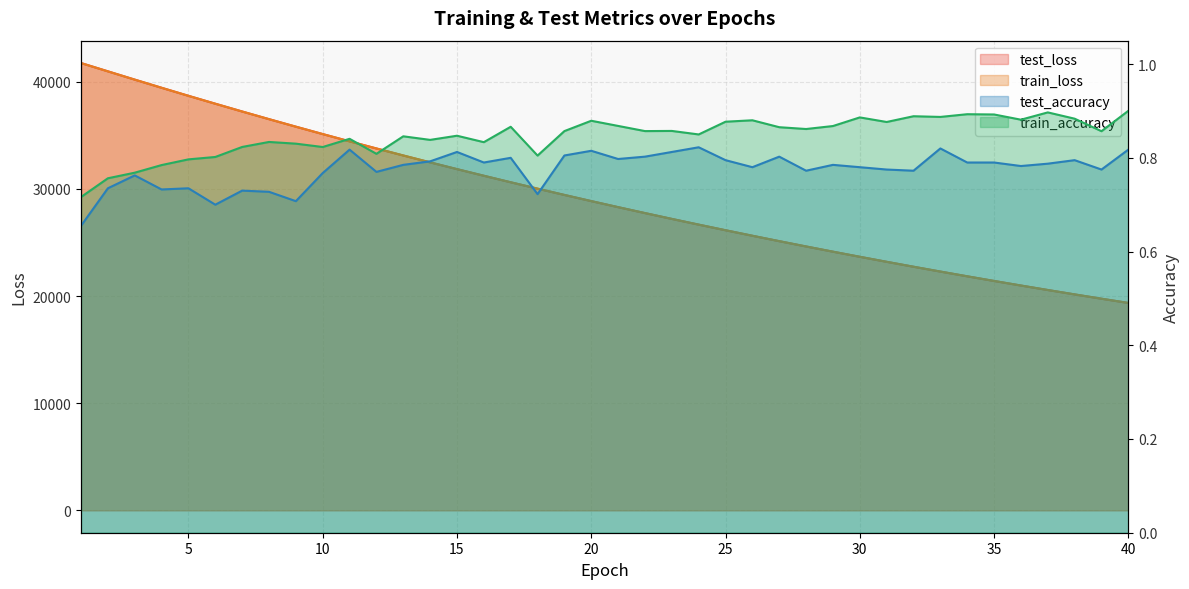

What are all the series names shown in the legend?

test_loss, train_loss, test_accuracy, train_accuracy